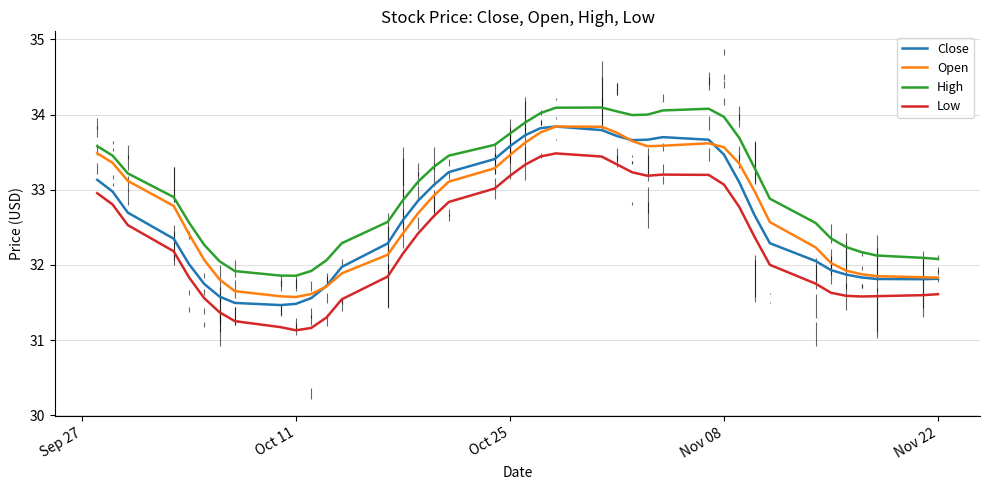

Which series has the largest total across all categories?

High